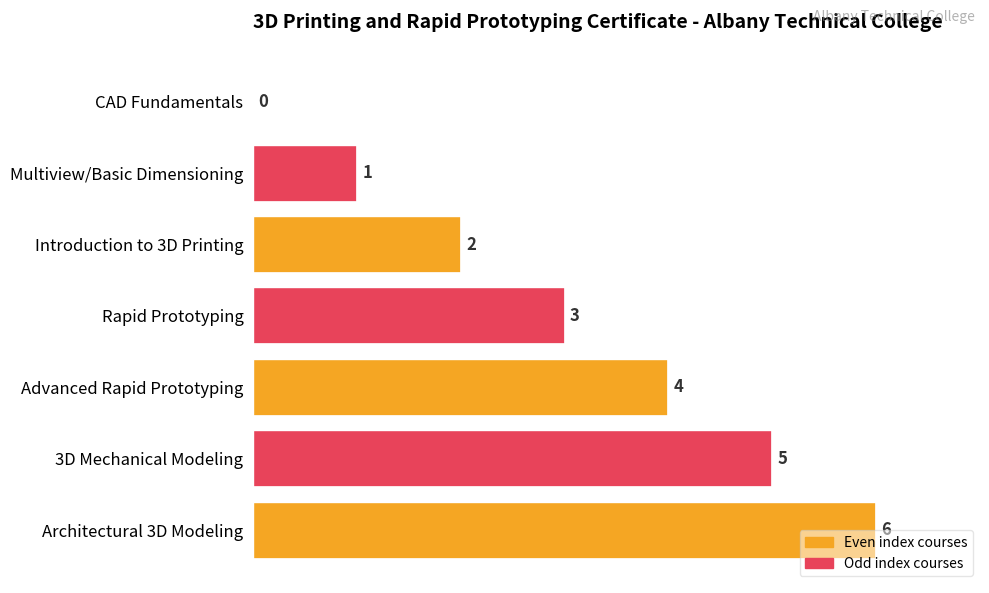

Where is the data nearest to the value 3?

Rapid Prototyping